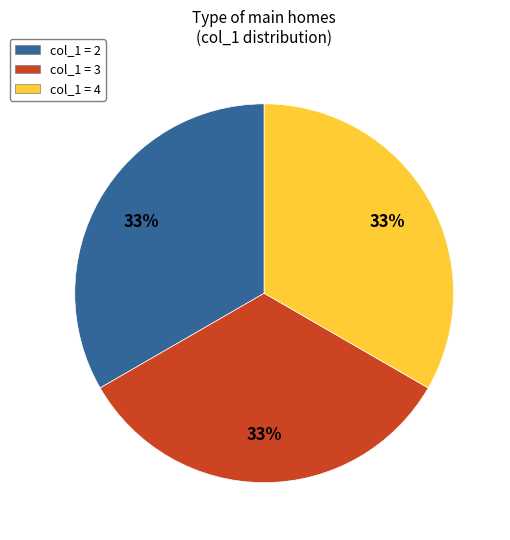

What is the ratio of the value at col_1 = 2 to the value at col_1 = 4?

1.0